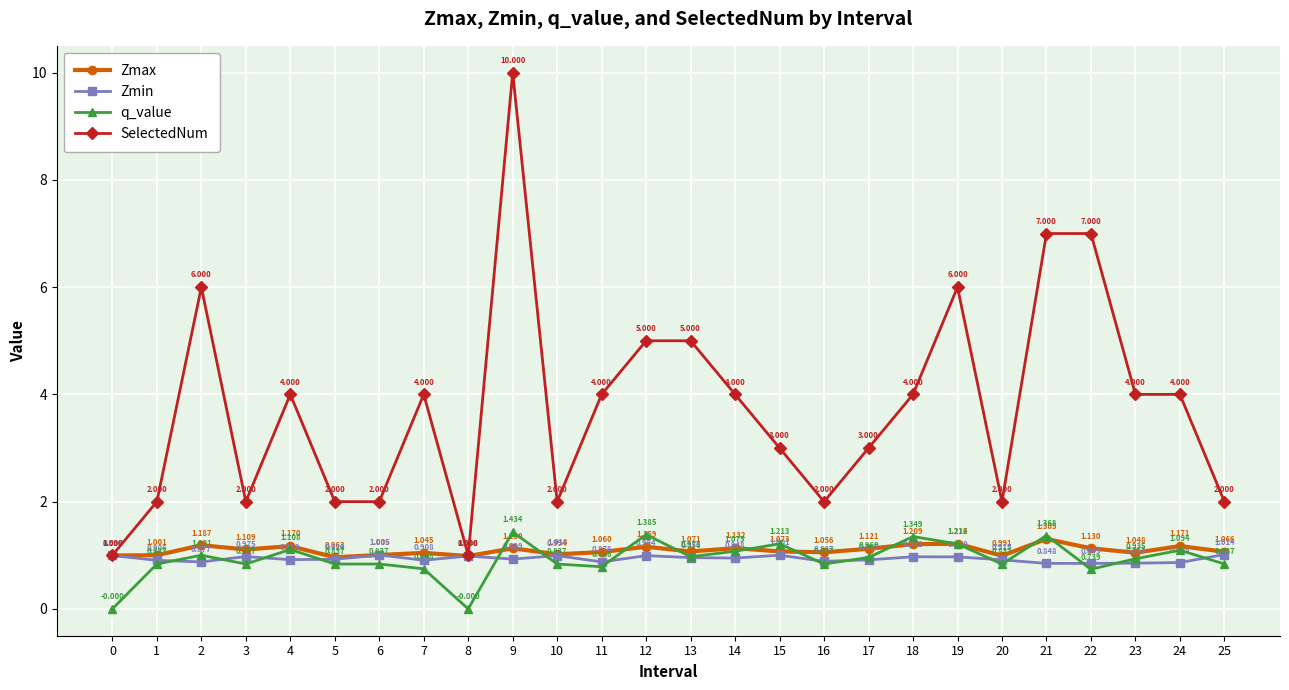

How many interior local valleys does the Zmax series have?

8